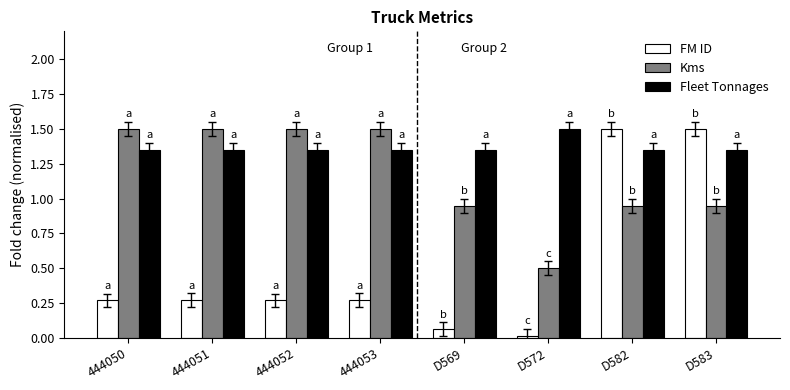

Rank the series at 444052 from highest to lowest value.

Kms, Fleet Tonnages, FM ID